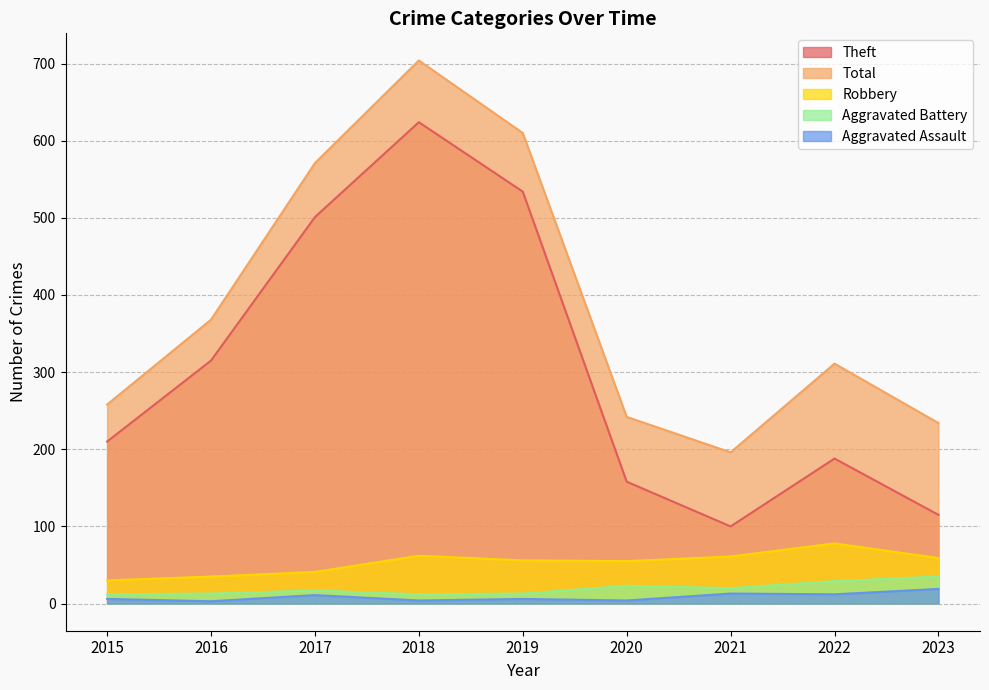

The value of Total at 2018 is 704. True or false?

True